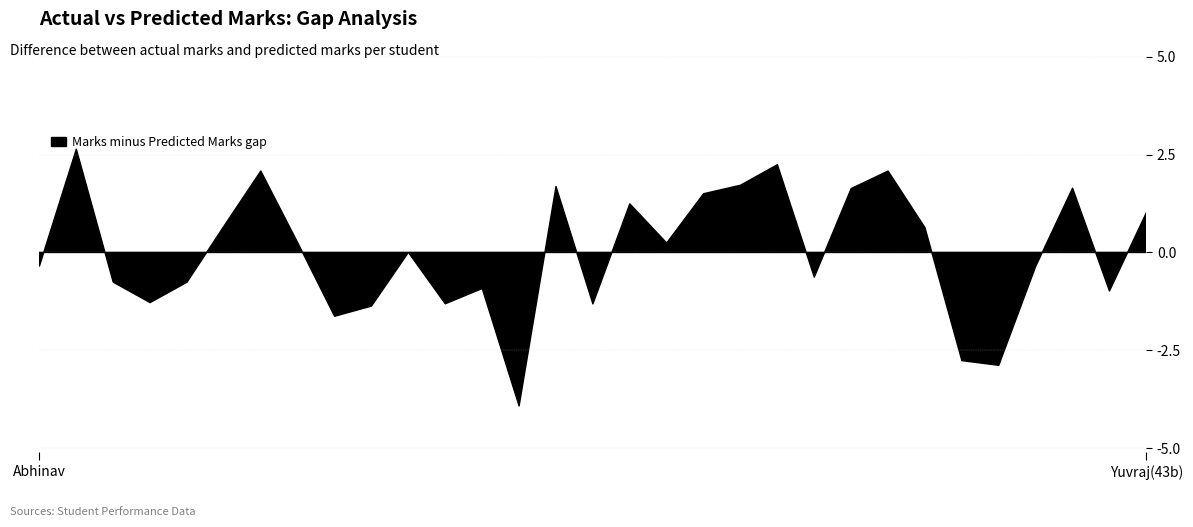

How many times do predicted_marks and marks cross each other?

13